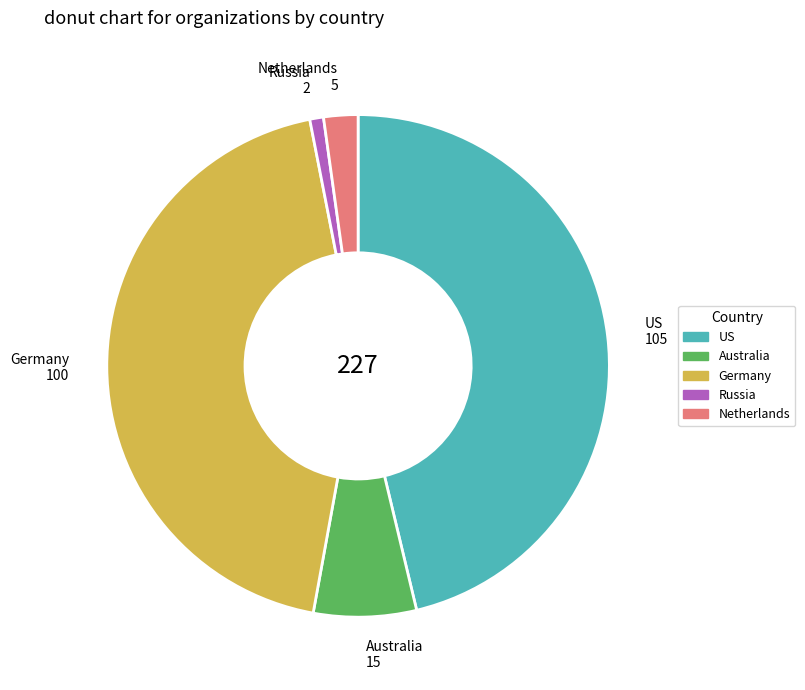

Is Germany the majority of the pie?

No